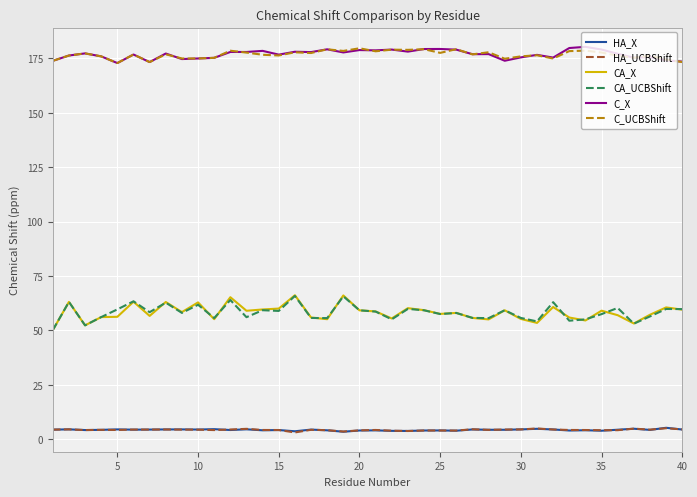

True or false: C_UCBShift and CA_UCBShift cross at least once.

False